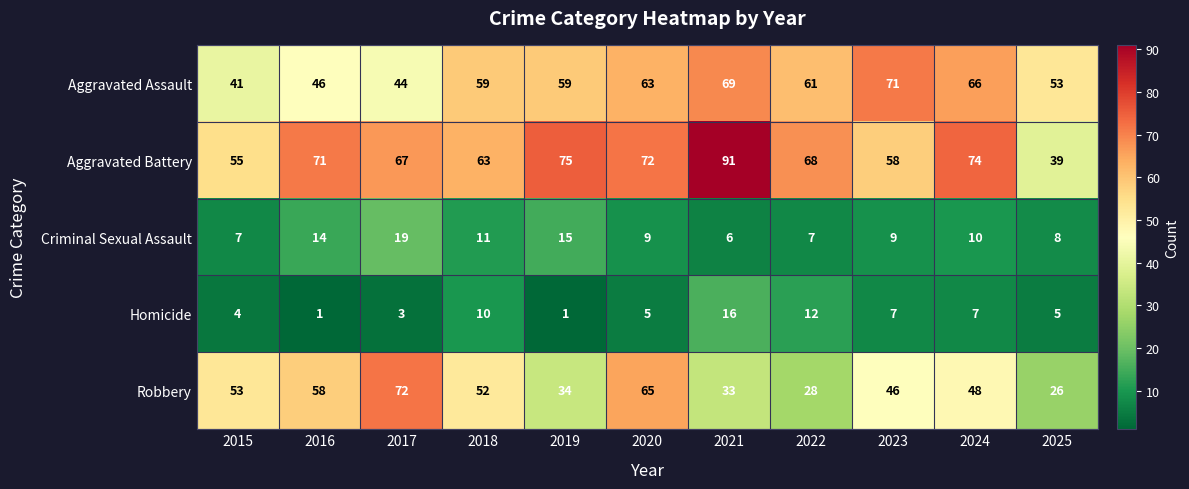

What is the sum of all Robbery values?

515